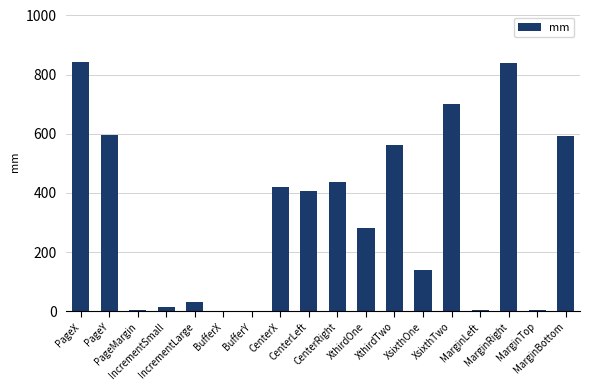

What is the maximum value shown in the chart?

841.0